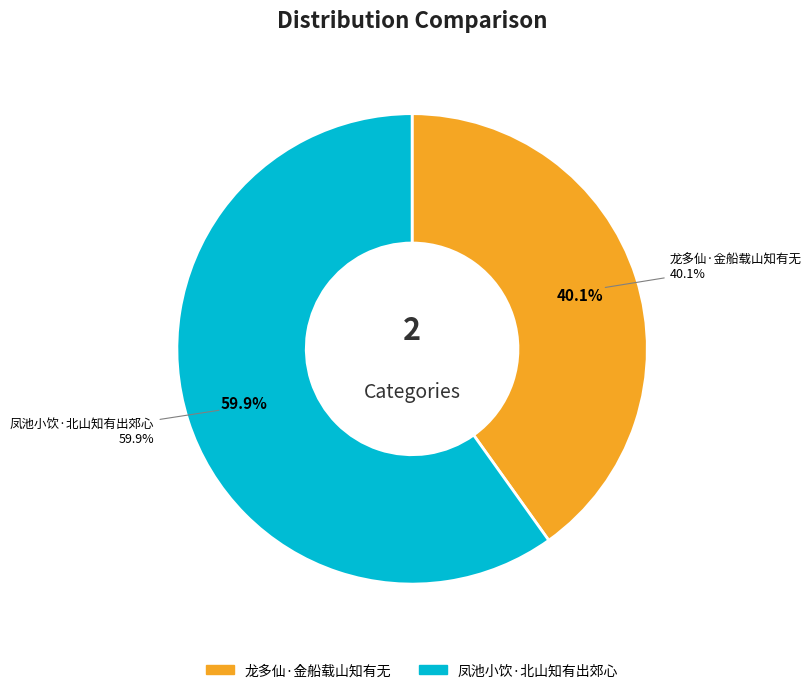

Combined, do 凤池小饮·北山知有出郊心 and 龙多仙·金船载山知有无 account for over 50%?

Yes